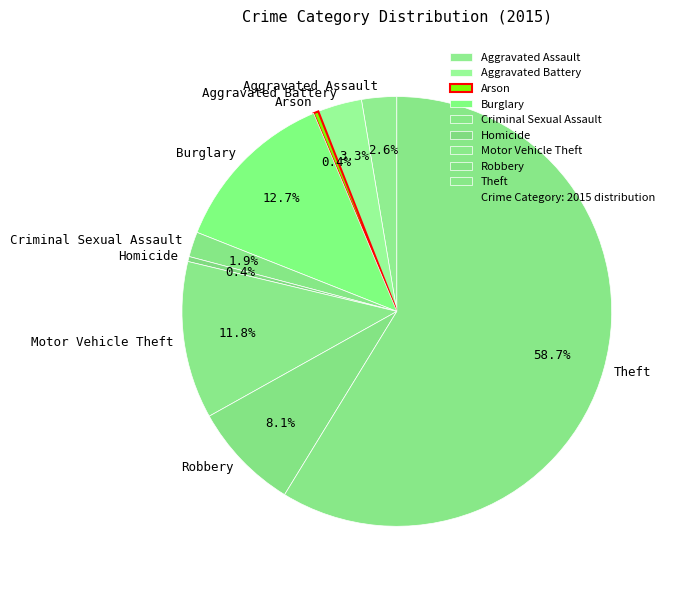

Which slice is the largest?

Theft